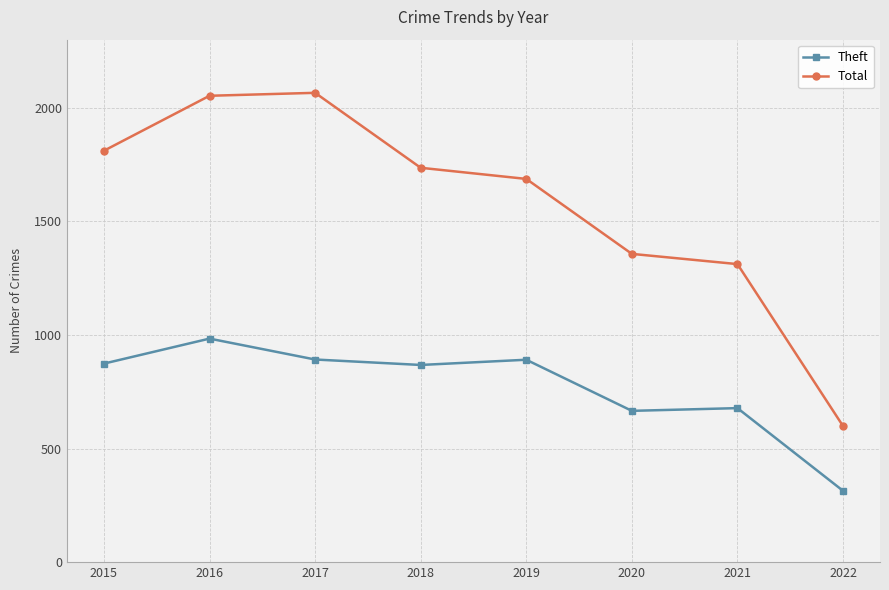

How many distinct data groups are displayed?

2